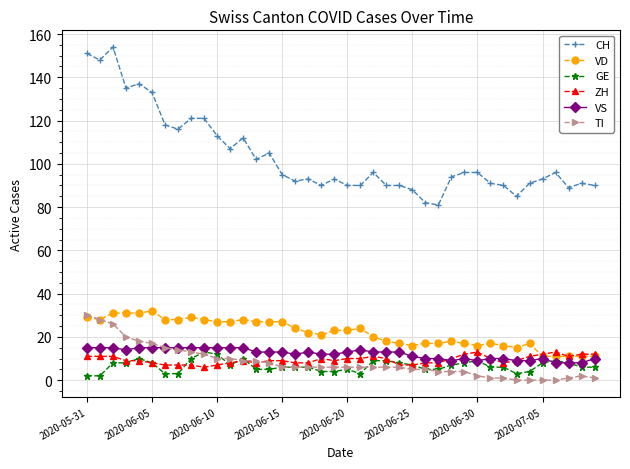

True or false: CH and ZH intersect in this chart.

False